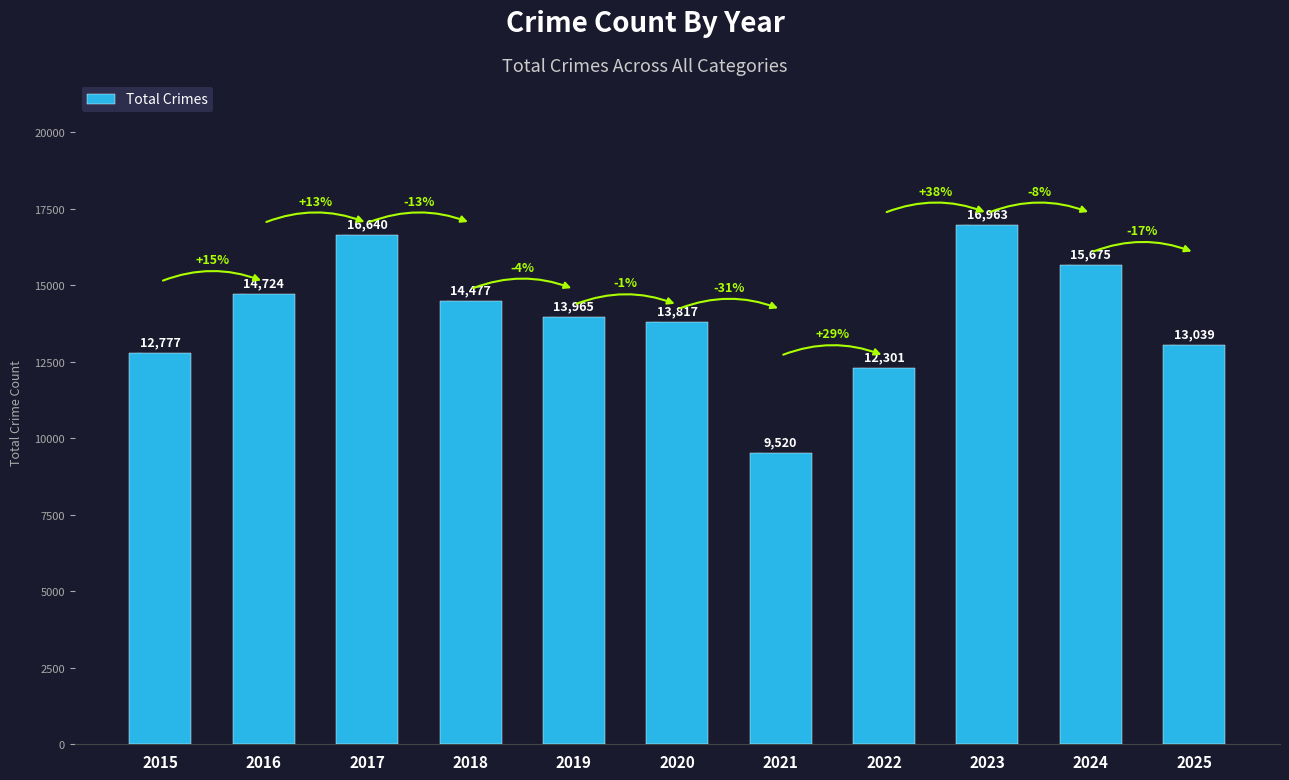

The chart shows a value of 22520 at 2024. True or false?

False